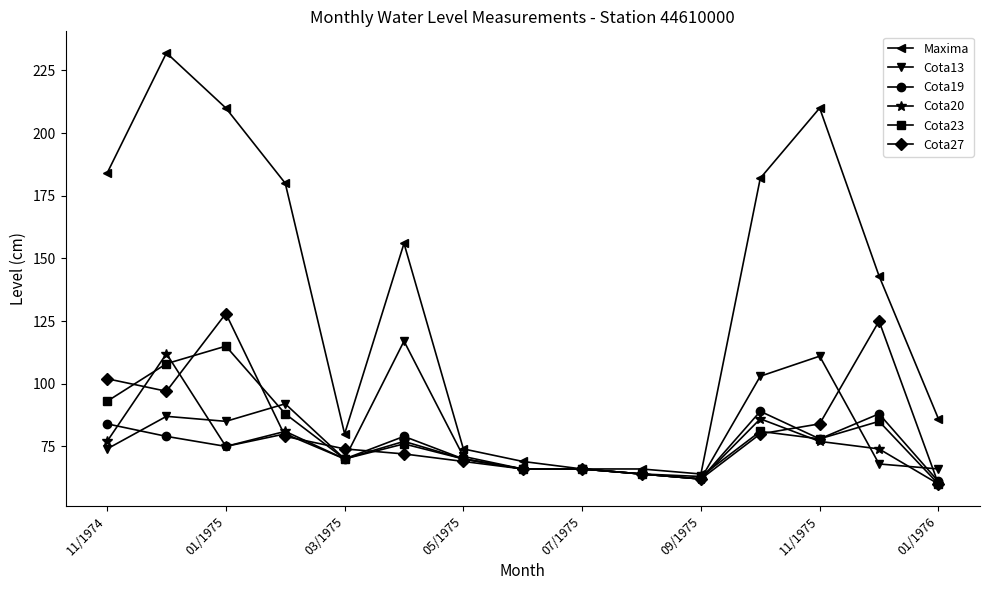

At how many categories does at least one series exceed 89?

8